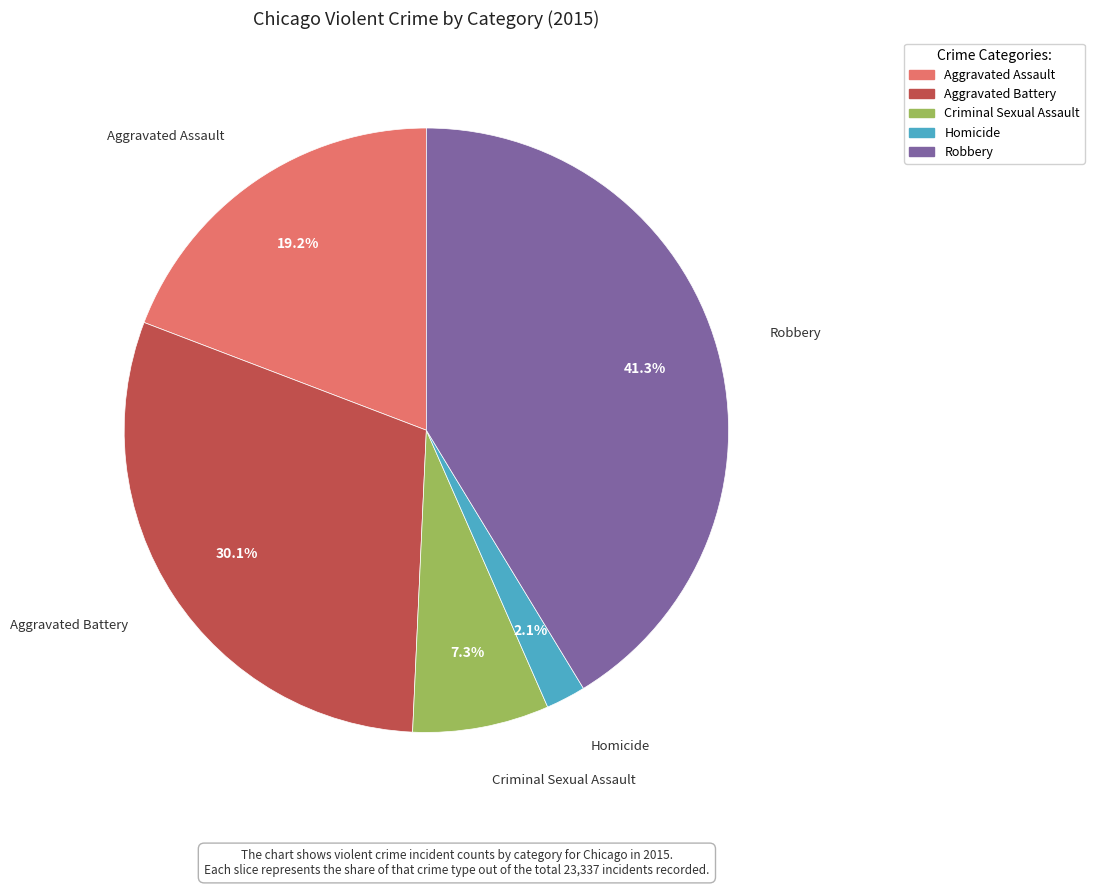

Is there any slice that represents more than half of the pie?

No